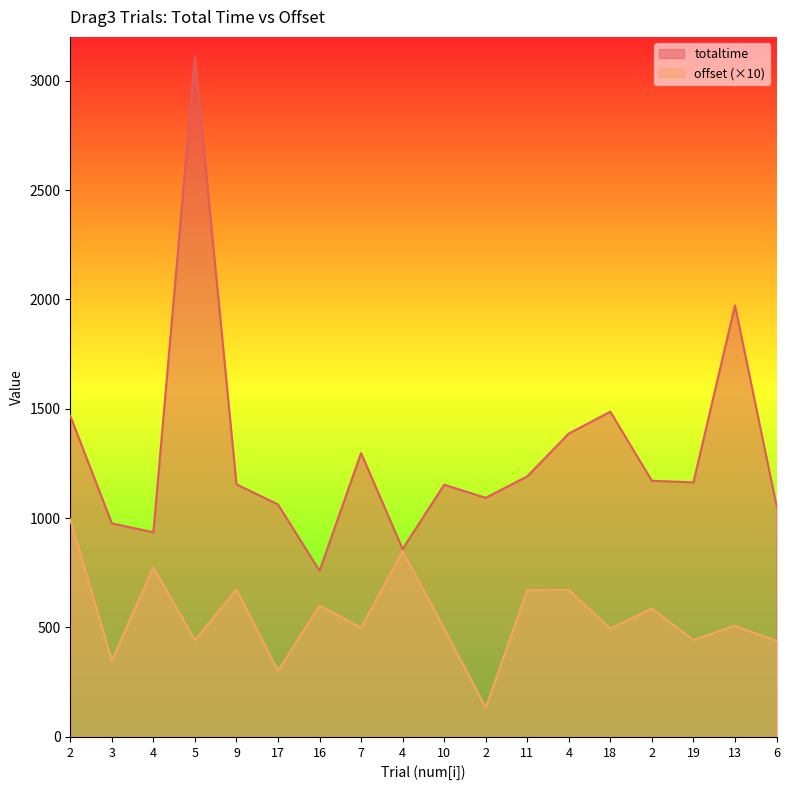

What is the spread (max minus min) of values at 17?

760.7